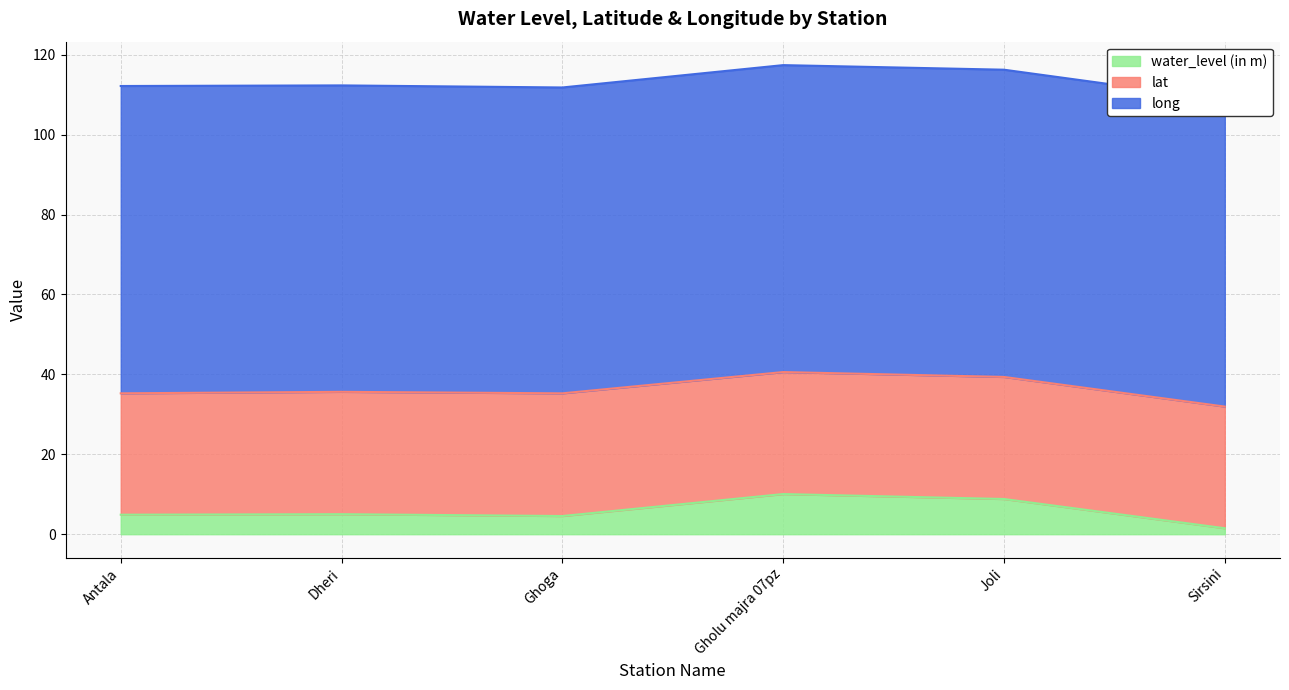

Reading left to right, list all the values displayed in this chart.

water_level (in m): 4.9	5.0	4.5	10.1	8.8	1.5
lat: 30.4	30.6	30.7	30.5	30.6	30.5
long: 76.9	76.7	76.6	76.8	76.9	76.8